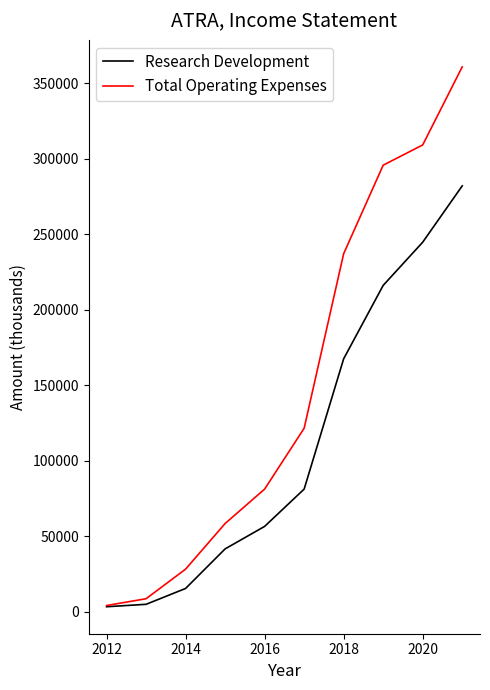

Which series has the largest total across all categories?

Total Operating Expenses